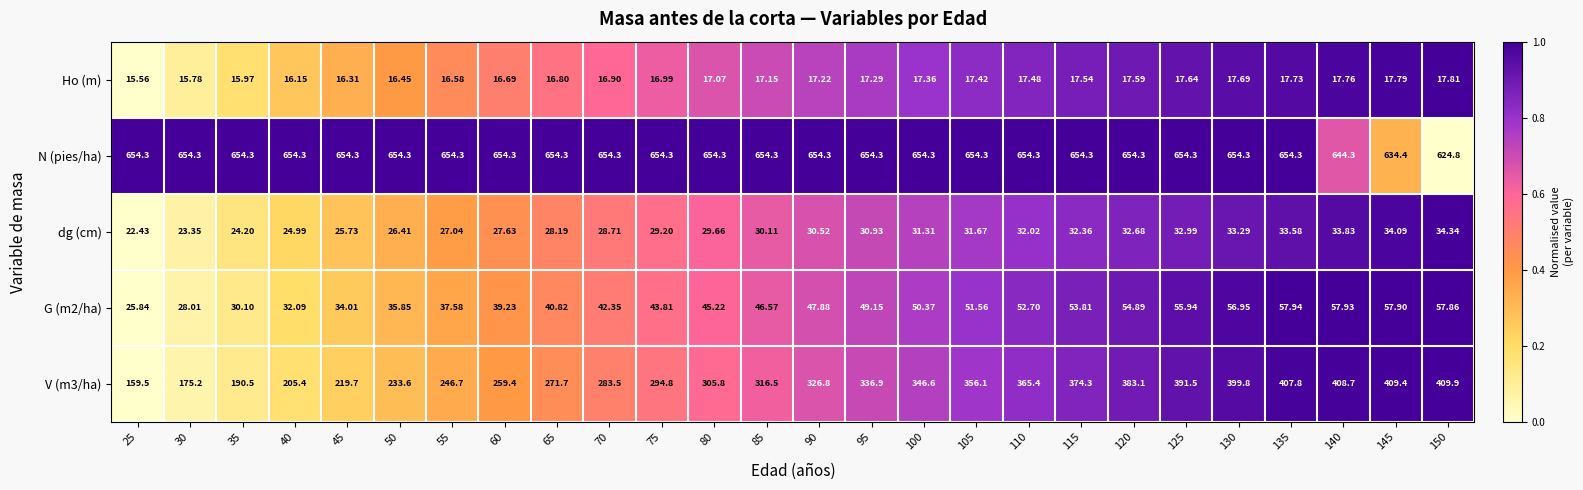

Rank the series by their maximum value, from highest to lowest.

N (pies/ha), V (m3/ha), G (m2/ha), dg (cm), Ho (m)